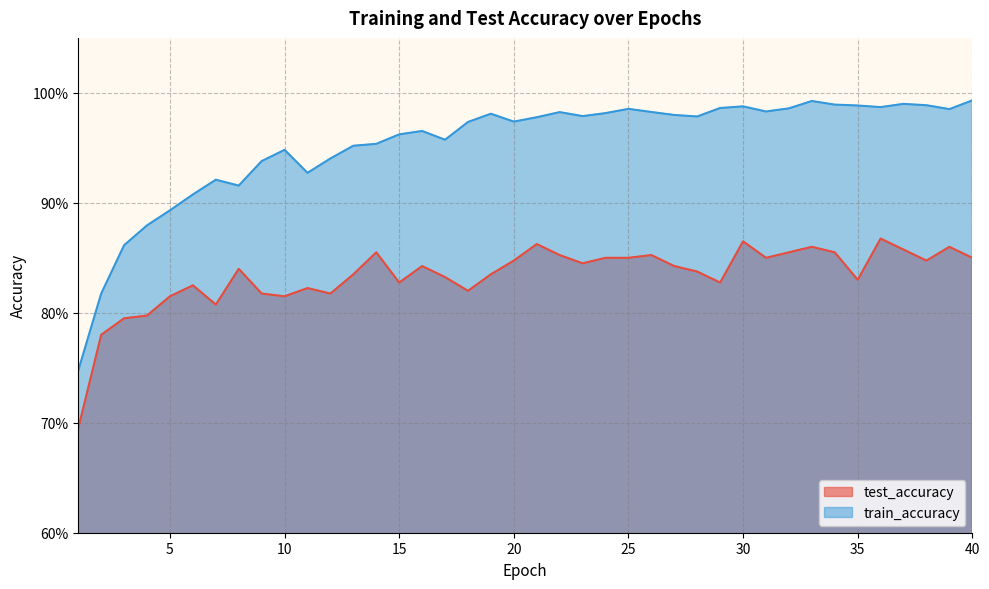

True or false: test_accuracy has more than 0 interior local peaks.

True